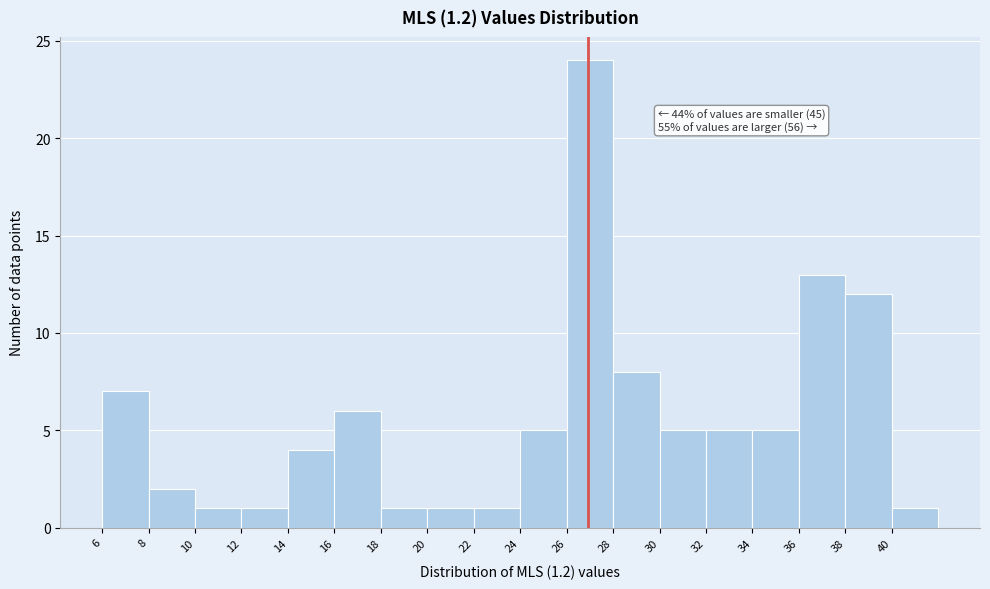

Over which range of the x-axis is the bar tallest?

26 to 28